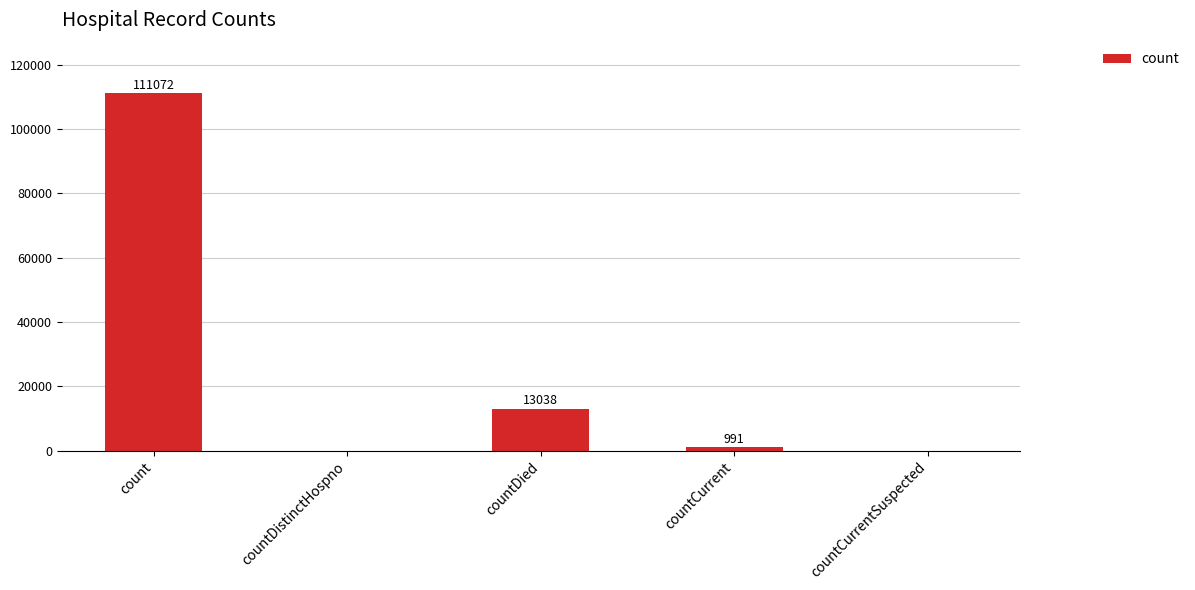

What is the sum of the values at countCurrent and count?

112063